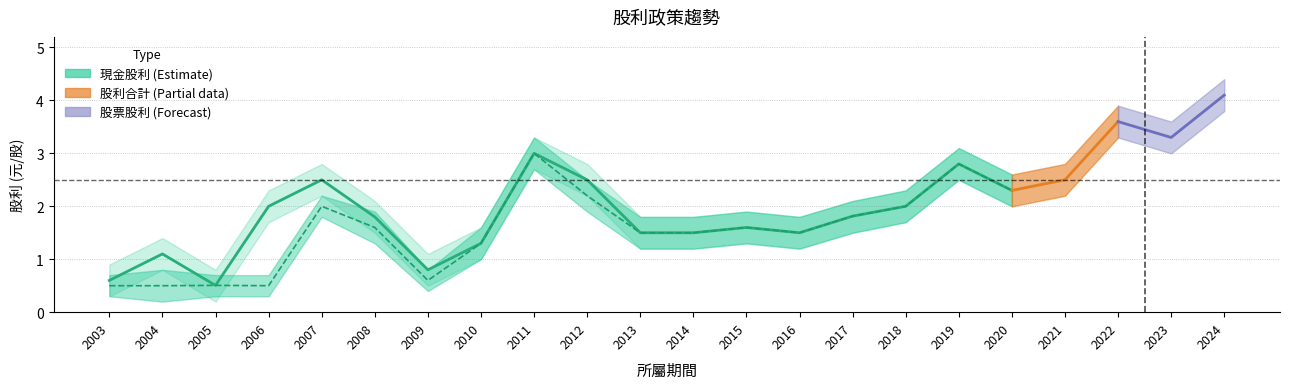

What are all the series names shown in the legend?

現金股利, 股票股利, 股利合計